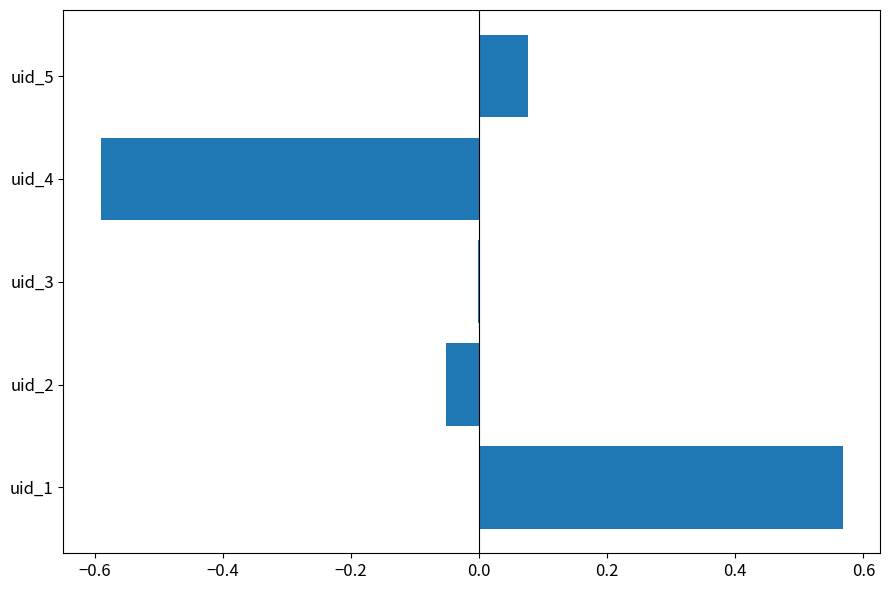

The chart shows a value of -0.6 at uid_4. True or false?

True